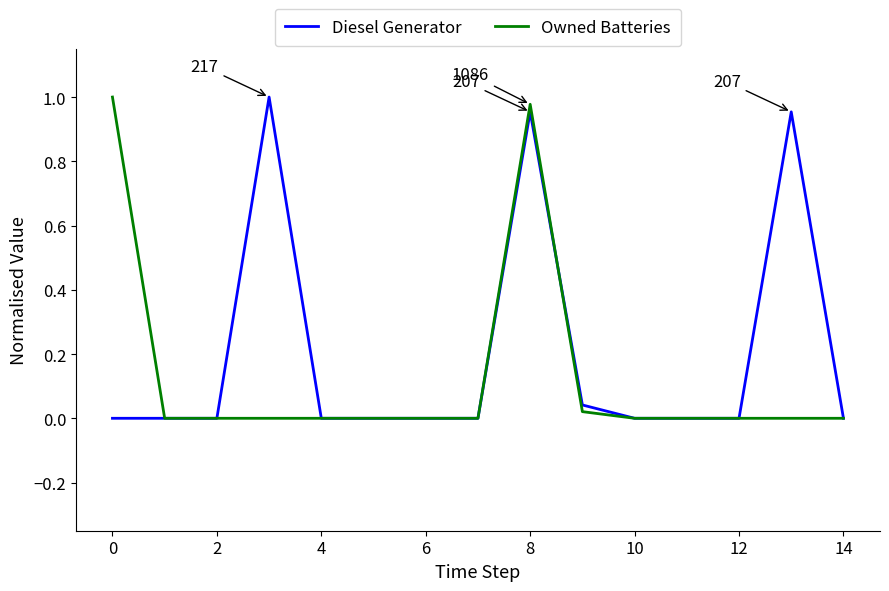

List the series in order of their overall mean, lowest first.

Owned Batteries, Diesel Generator